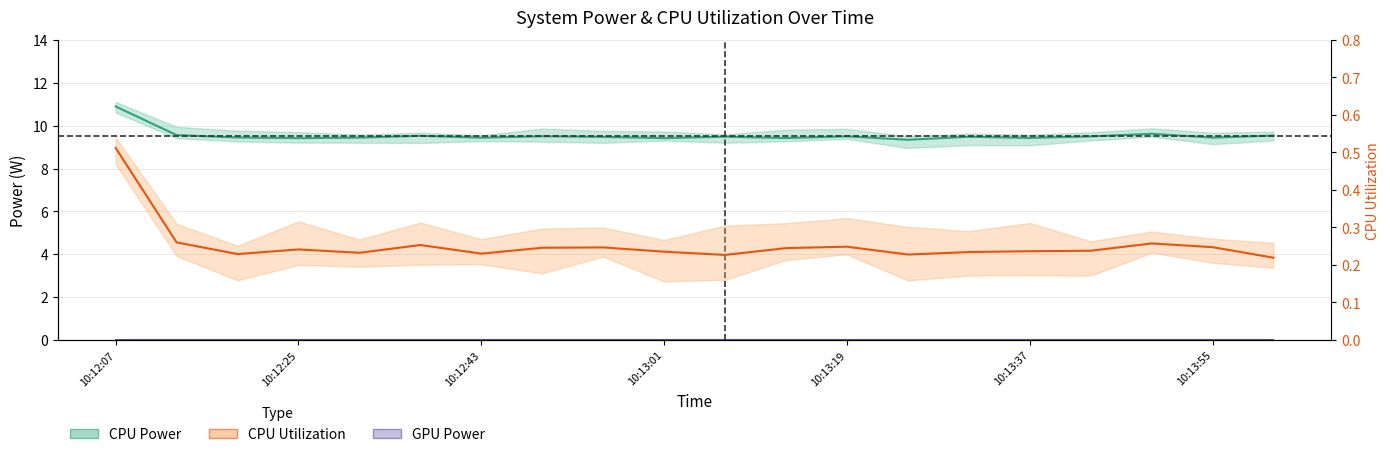

How many CPU Utilization values are between 0 and 1?

20